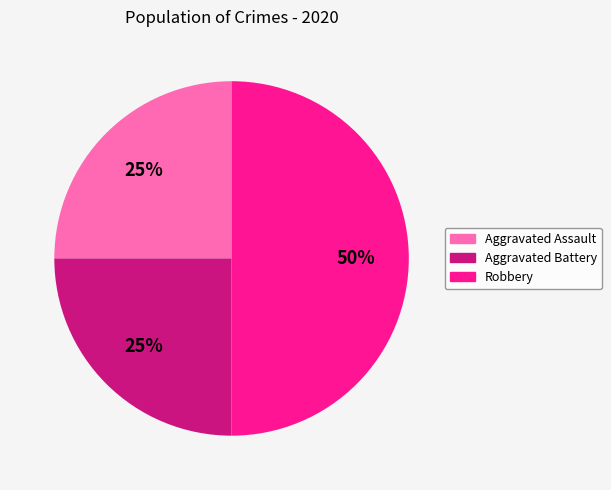

Which slice is the largest?

Robbery